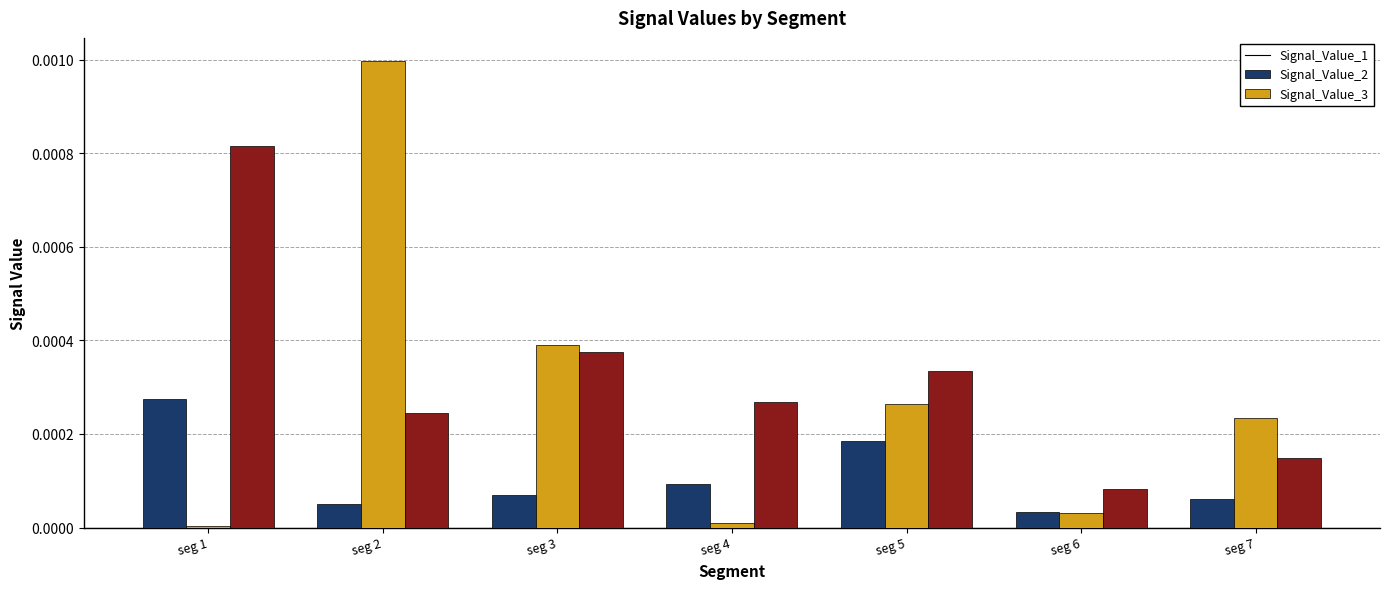

Are the bars grouped side by side (vs. stacked)?

Yes